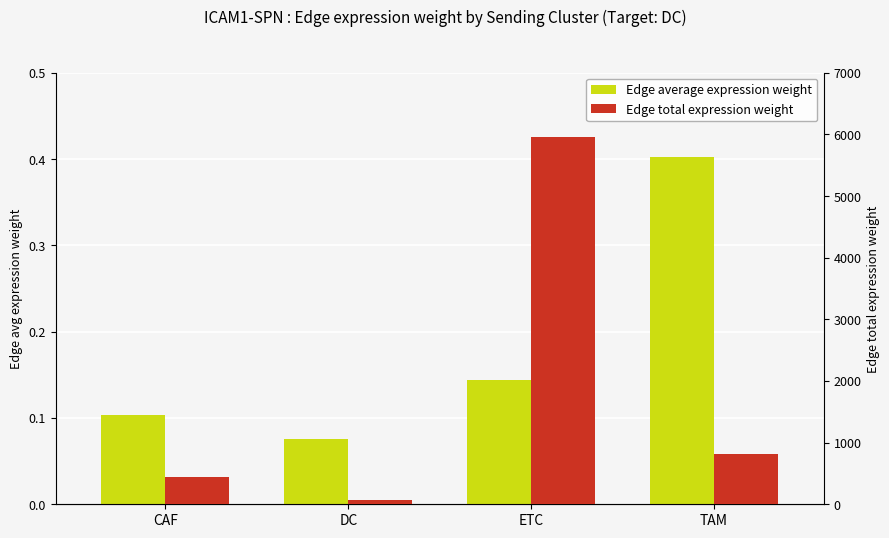

At which label does Edge total expression weight first exceed 811?

ETC